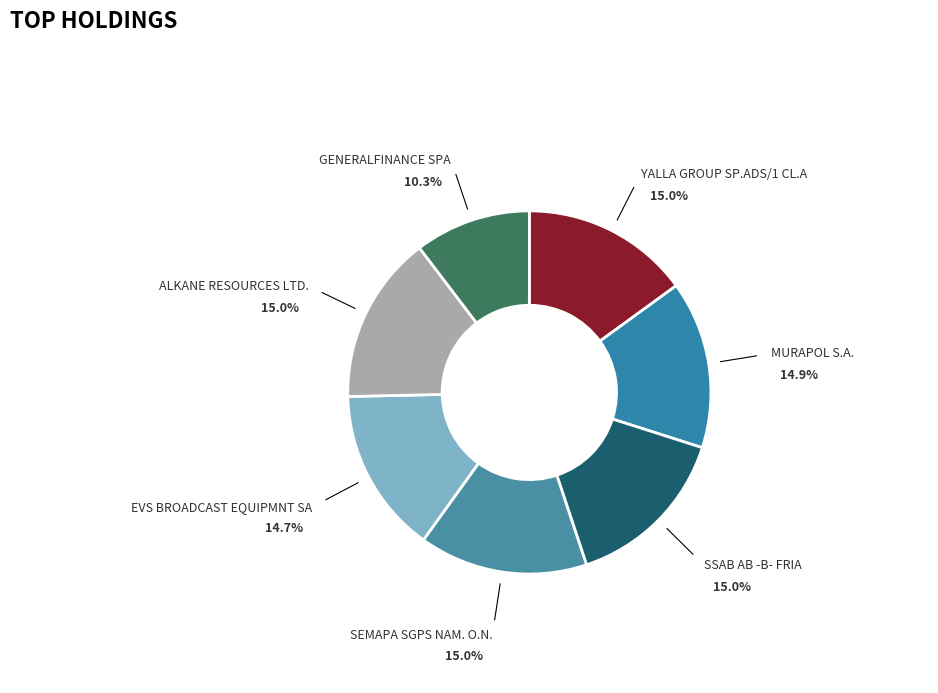

To the nearest percent, what is the difference between the largest and smallest slice percentages?

5%